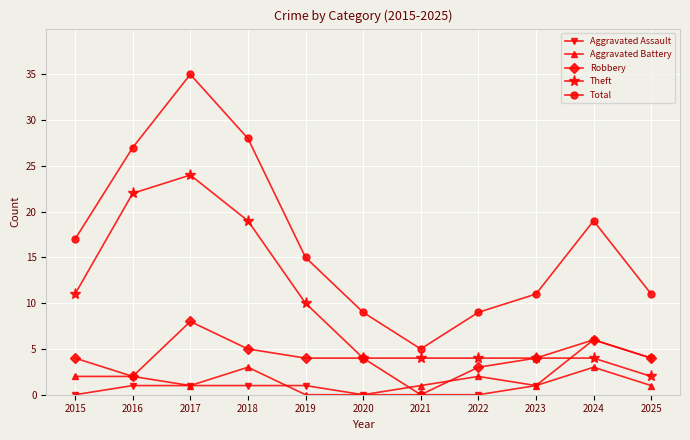

Reading left to right, extract all data points from this chart.

Aggravated Assault: 2015=0	2016=1	2017=1	2018=1	2019=1	2020=0	2021=0	2022=0	2023=1	2024=6	2025=4
Aggravated Battery: 2015=2	2016=2	2017=1	2018=3	2019=0	2020=0	2021=1	2022=2	2023=1	2024=3	2025=1
Robbery: 2015=4	2016=2	2017=8	2018=5	2019=4	2020=4	2021=0	2022=3	2023=4	2024=6	2025=4
Theft: 2015=11	2016=22	2017=24	2018=19	2019=10	2020=4	2021=4	2022=4	2023=4	2024=4	2025=2
Total: 2015=17	2016=27	2017=35	2018=28	2019=15	2020=9	2021=5	2022=9	2023=11	2024=19	2025=11